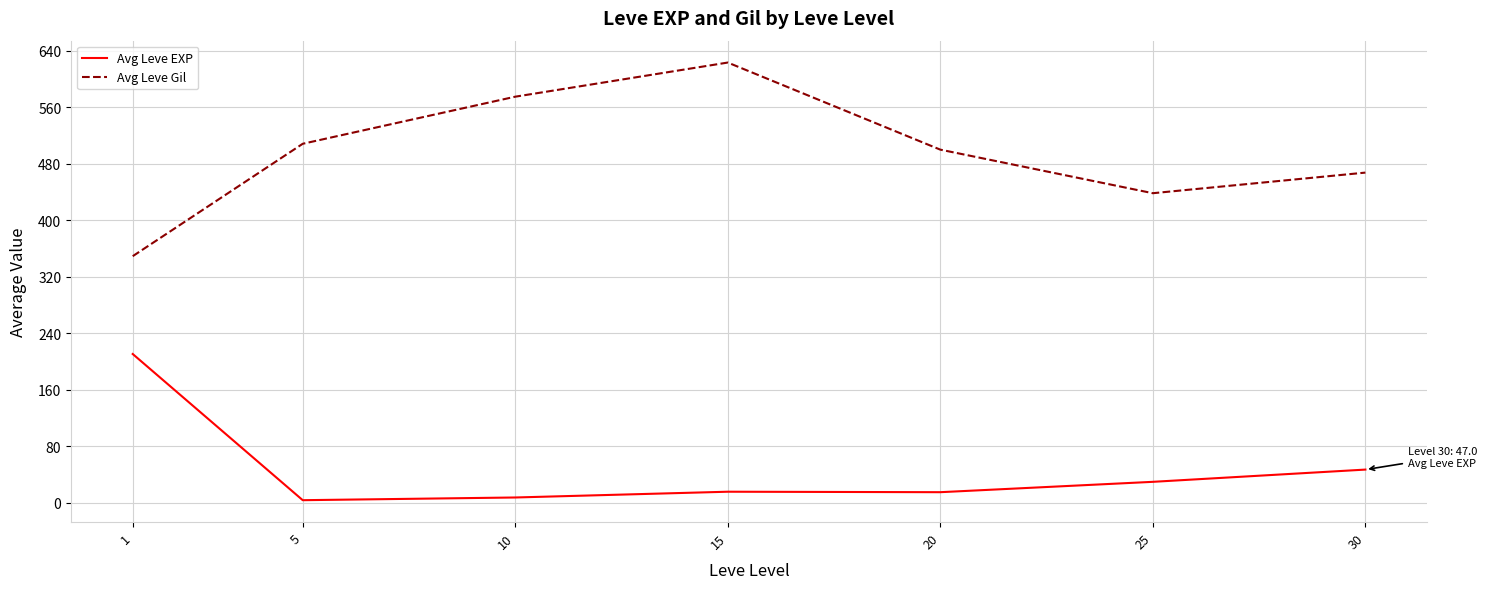

True or false: Avg Leve Gil has a value of 121.8 at 10.

False